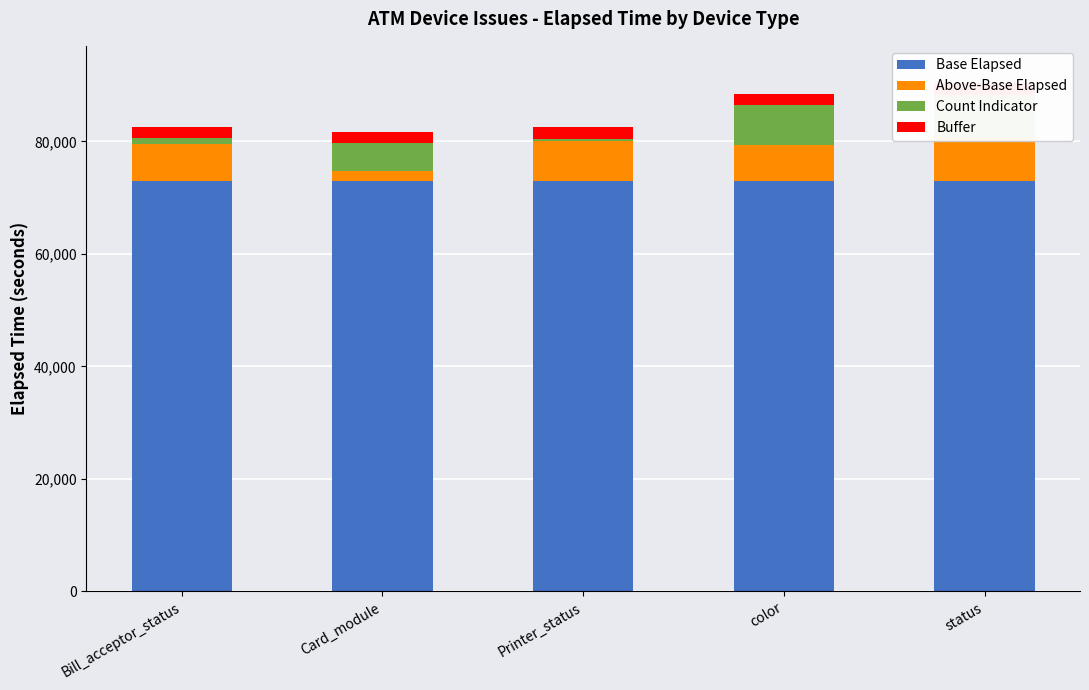

What is the label of the 1st bar from the left?

Bill_acceptor_status